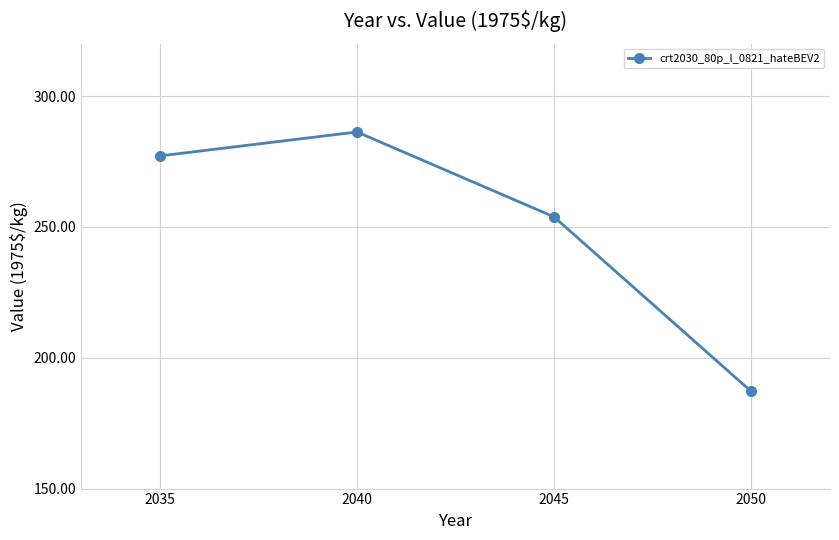

At which label does the data first exceed 277?

2035